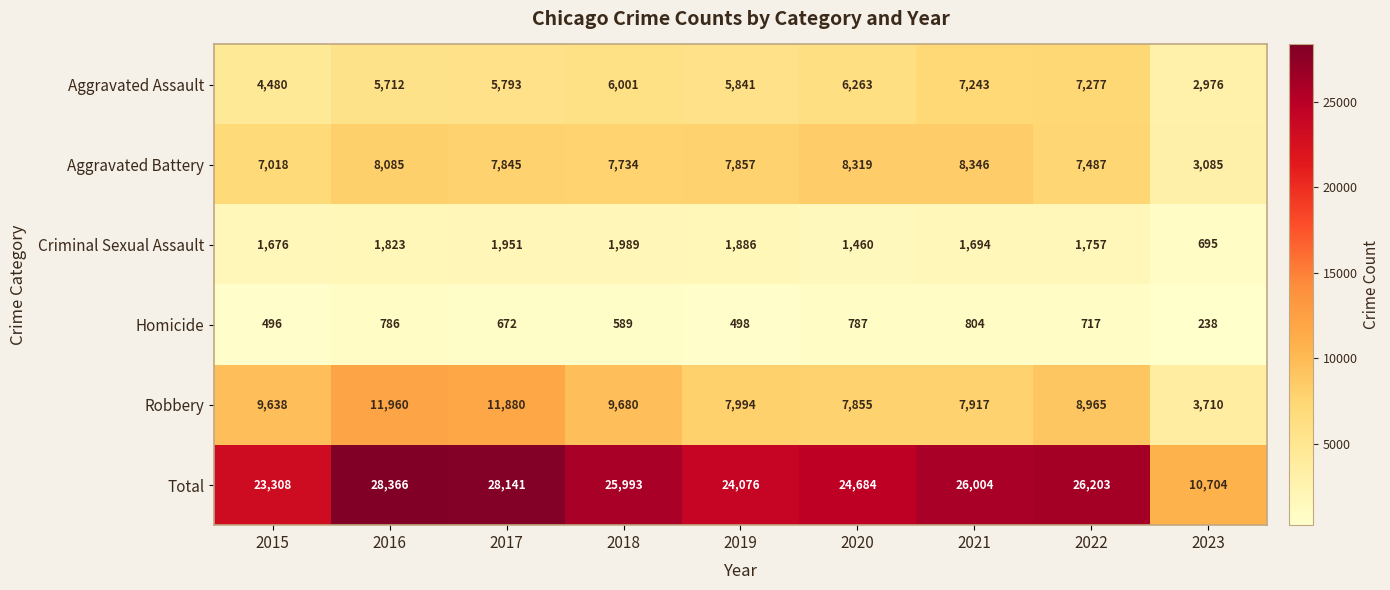

What is the spread (max minus min) of values at 2022?

25486